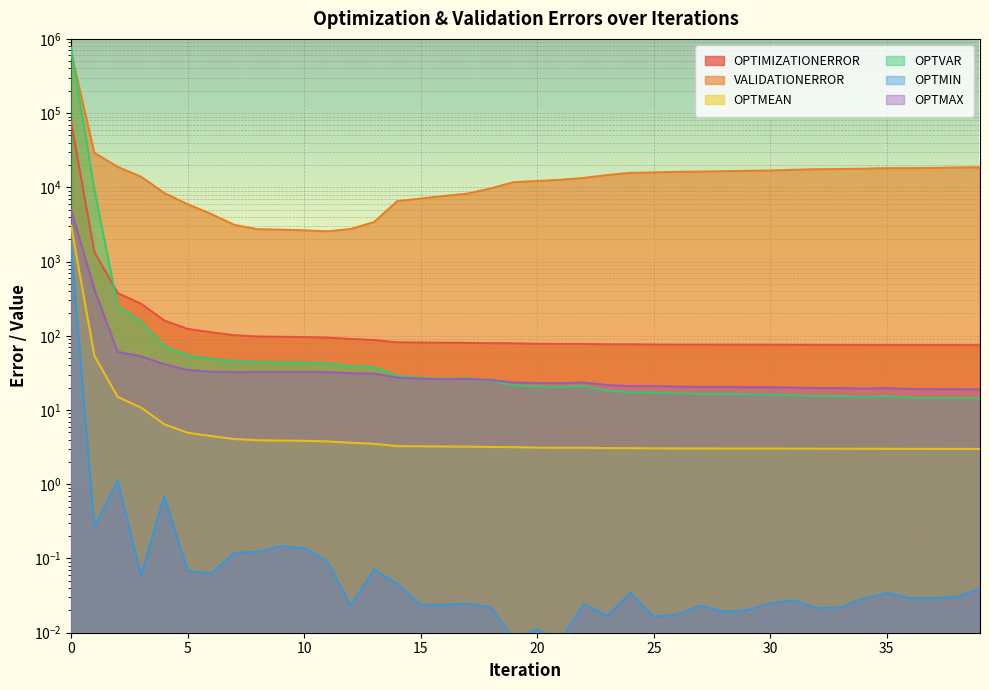

True or false: OPTMEAN and VALIDATIONERROR cross at least once.

False